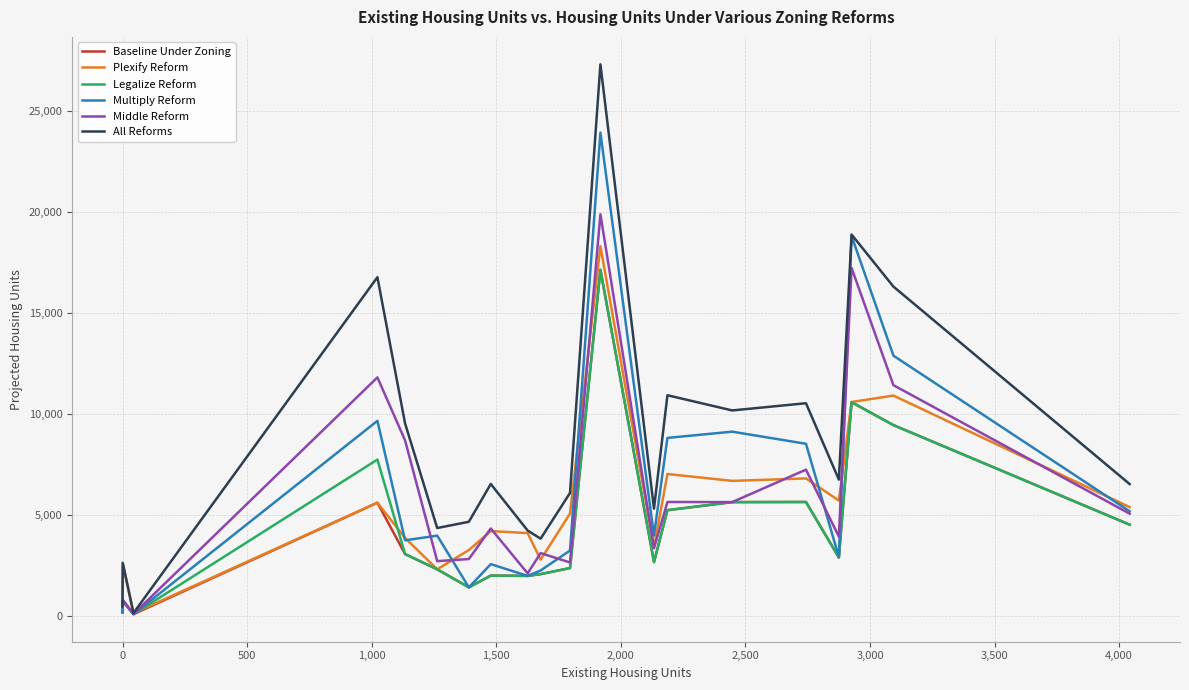

Which series has the widest spread of values?

All Reforms